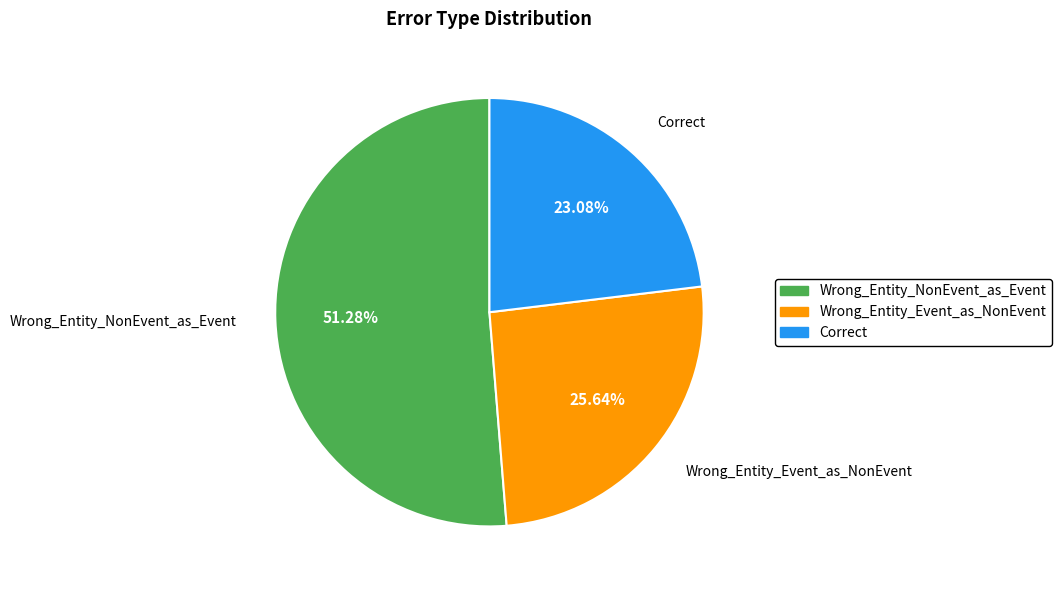

Rank the categories by value from lowest to highest.

Correct, Wrong_Entity_Event_as_NonEvent, Wrong_Entity_NonEvent_as_Event